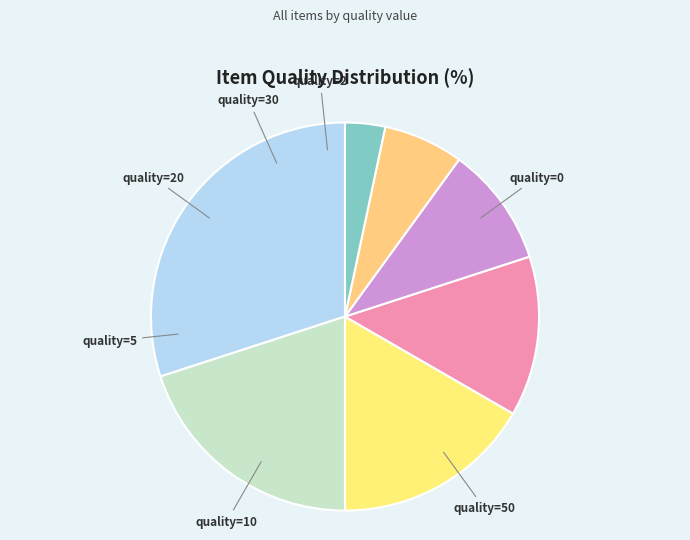

How many segments does this pie chart have?

7